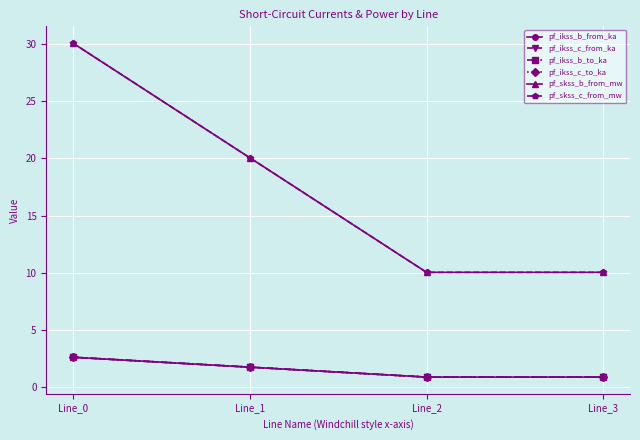

True or false: pf_ikss_b_to_ka has a value of 0.9 at Line_3.

True